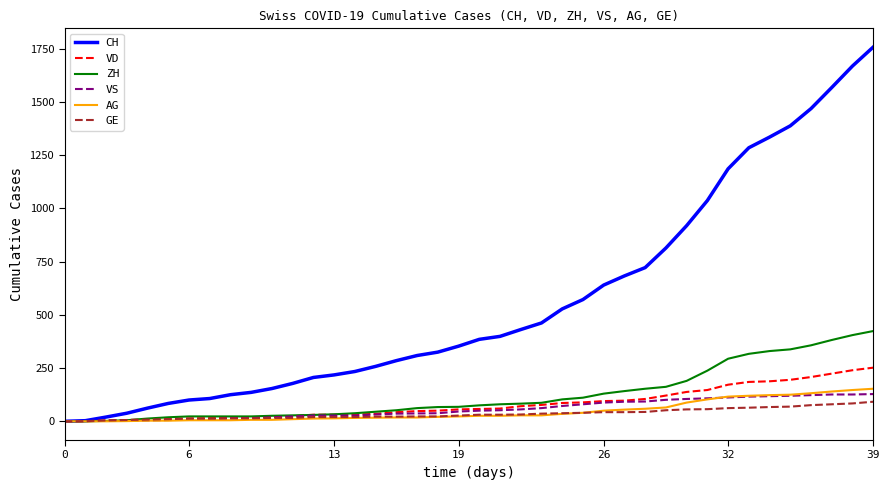

Which series has the largest total across all categories?

CH